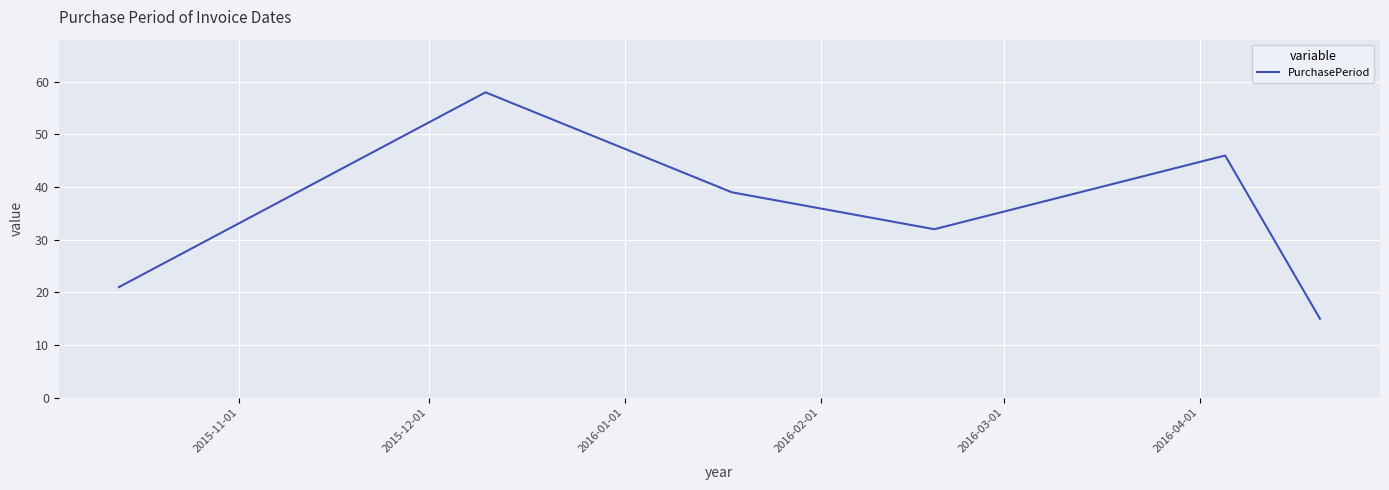

What is the minimum value shown in the chart?

15